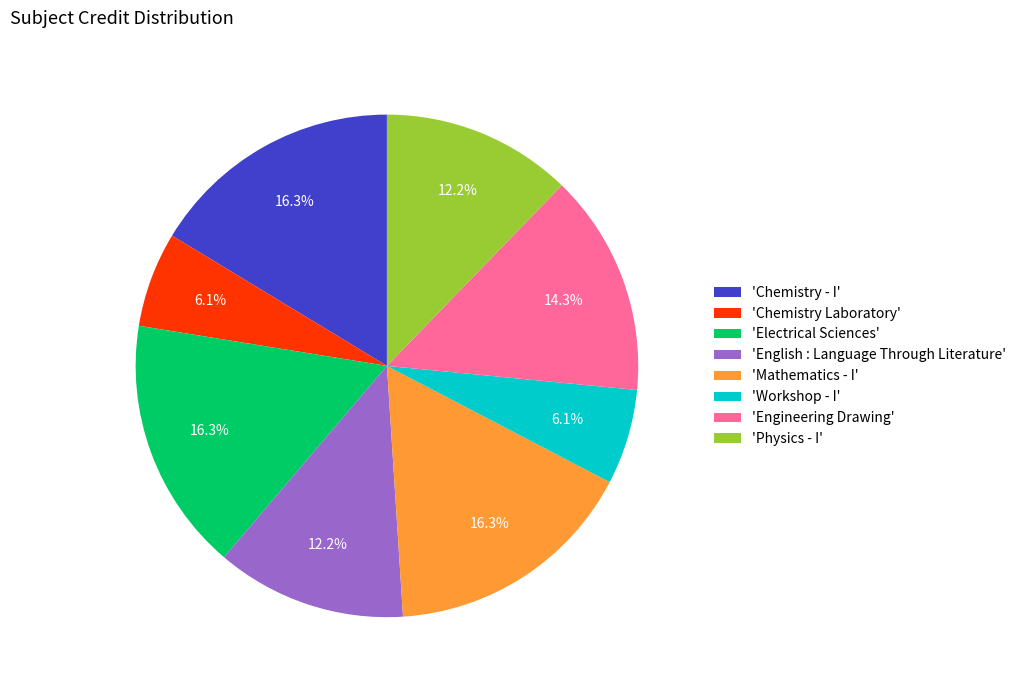

To the nearest percent, what is the difference between the largest and smallest slice percentages?

10%